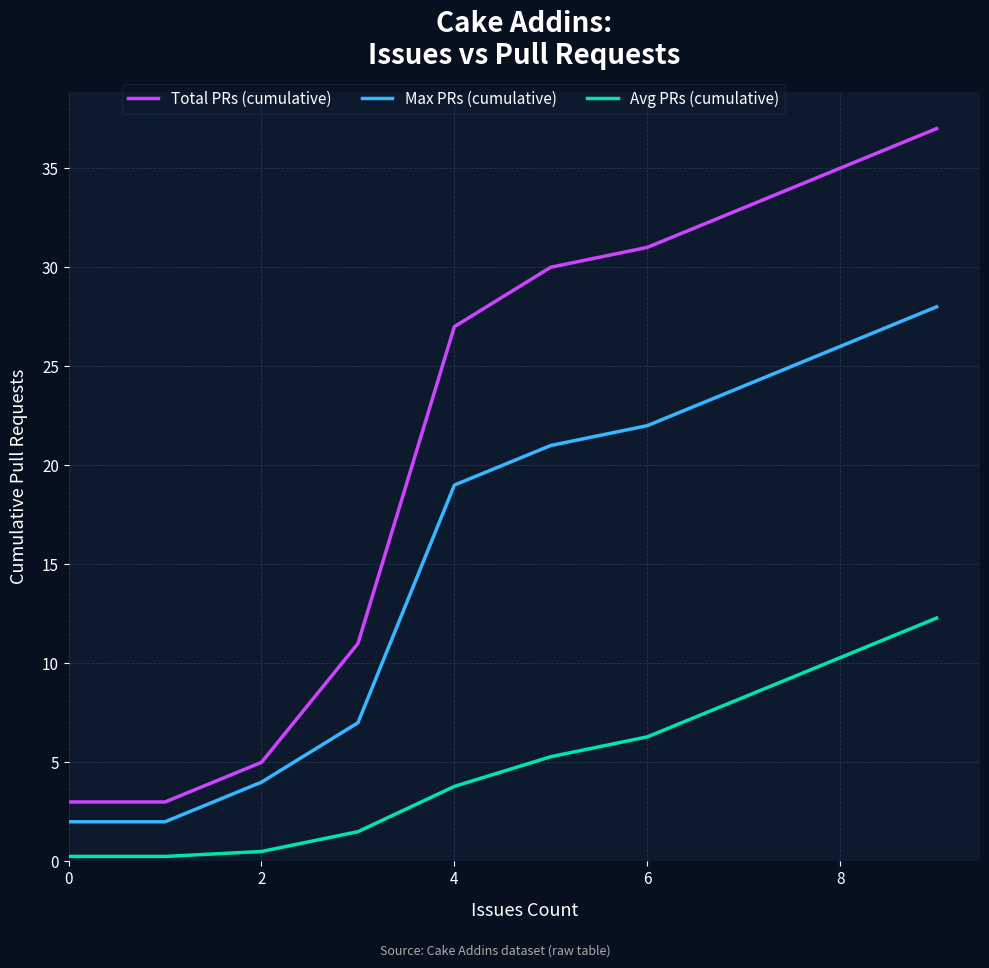

Which series has the largest total across all categories?

Total PRs (cumulative)